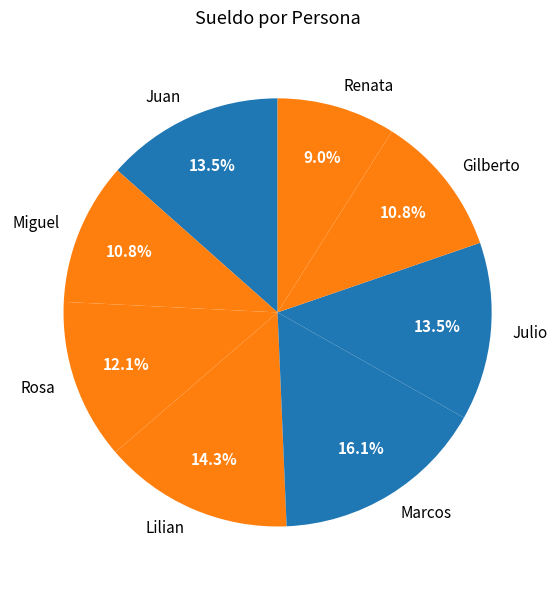

To the nearest percent, what is the combined percentage of Rosa and Miguel?

23%